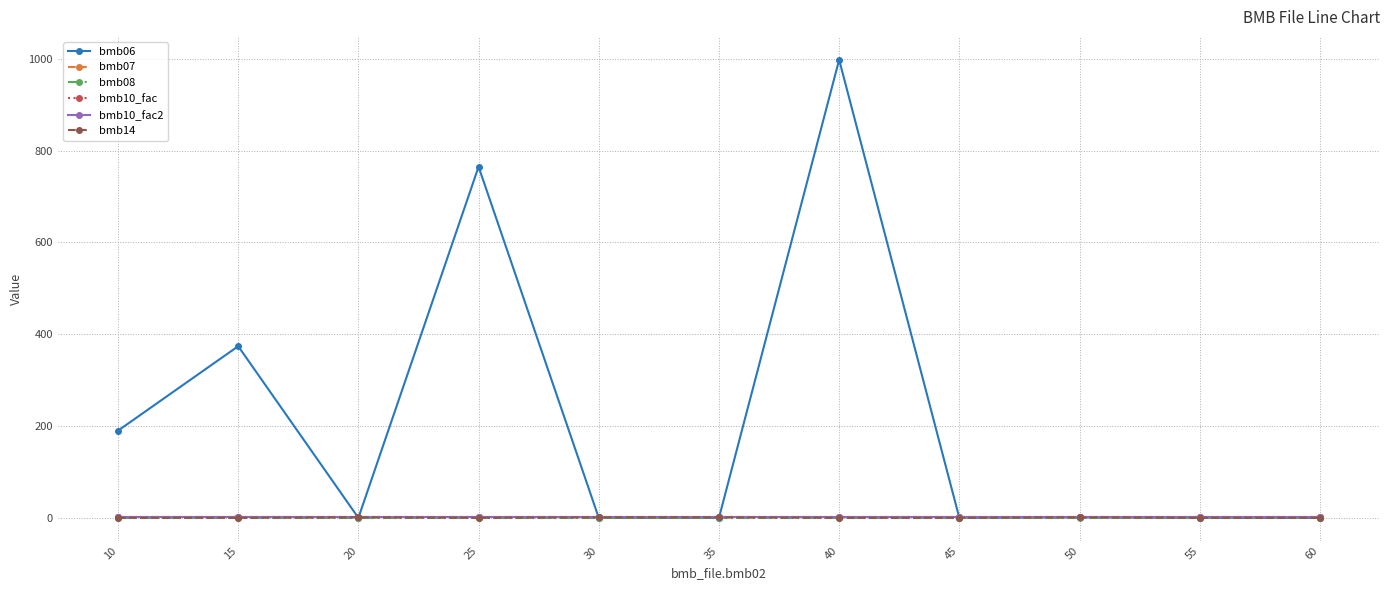

What is the value of the bmb10_fac point at the 8th from the left?

1.0